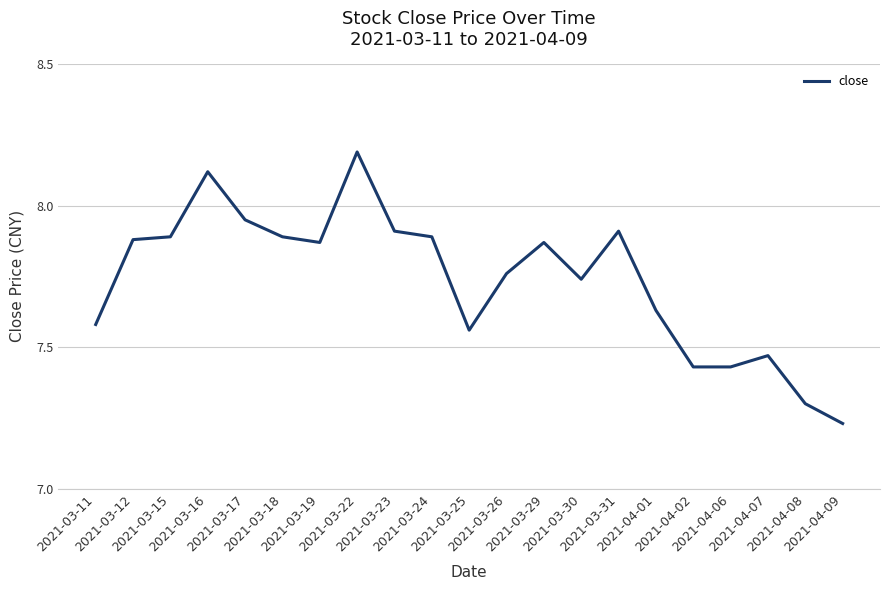

What is the difference between the maximum and minimum values?

1.0